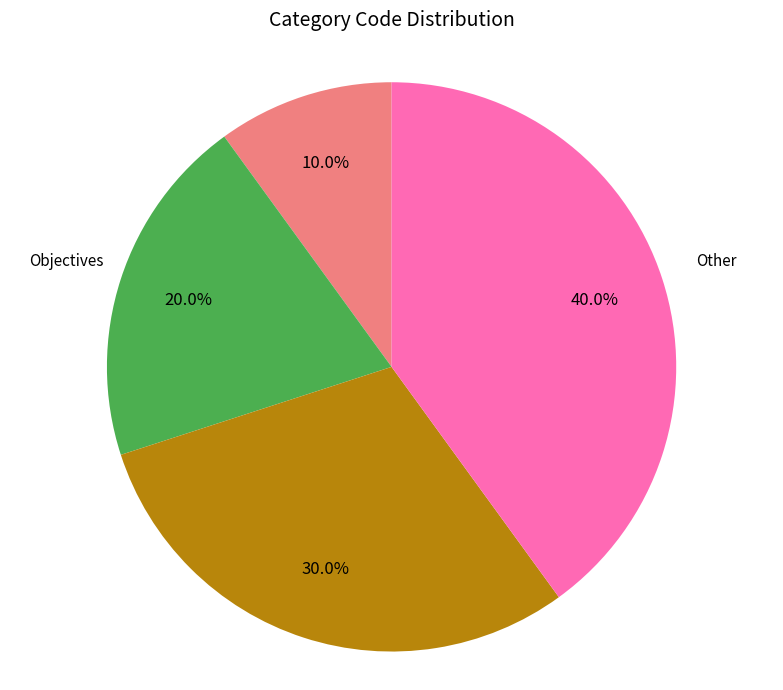

Is there a majority slice in this chart?

No